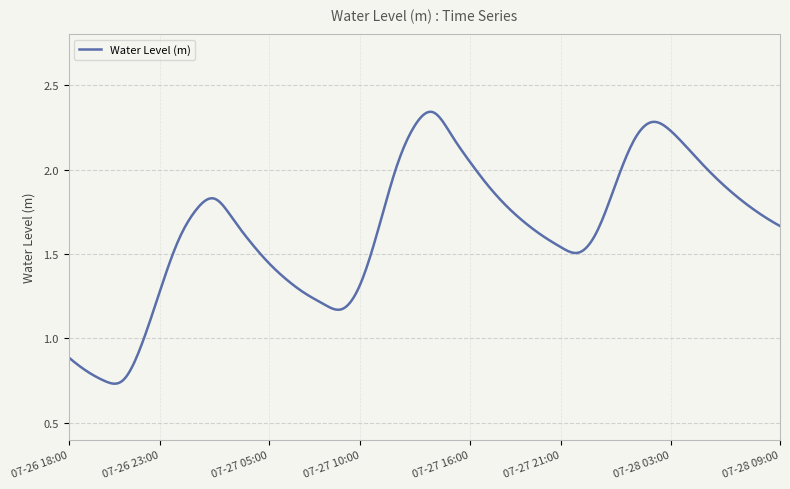

How many interior local peaks (higher than both neighbors) does the data have?

3